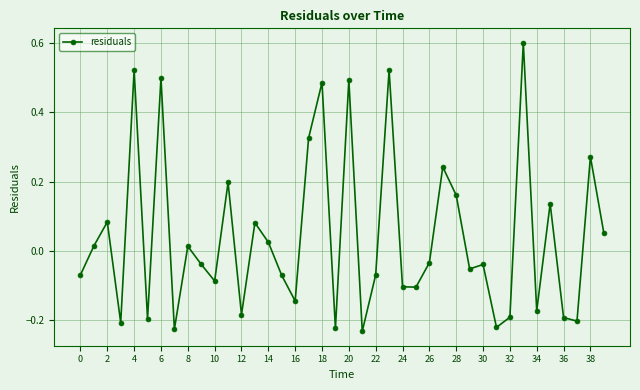

True or false: there are more than 0 points higher than both neighbors.

True